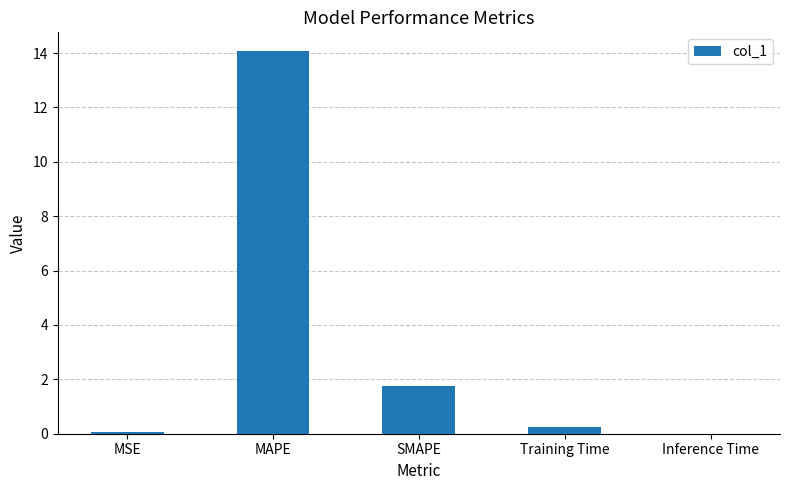

Which has a higher value, Training Time or SMAPE?

SMAPE